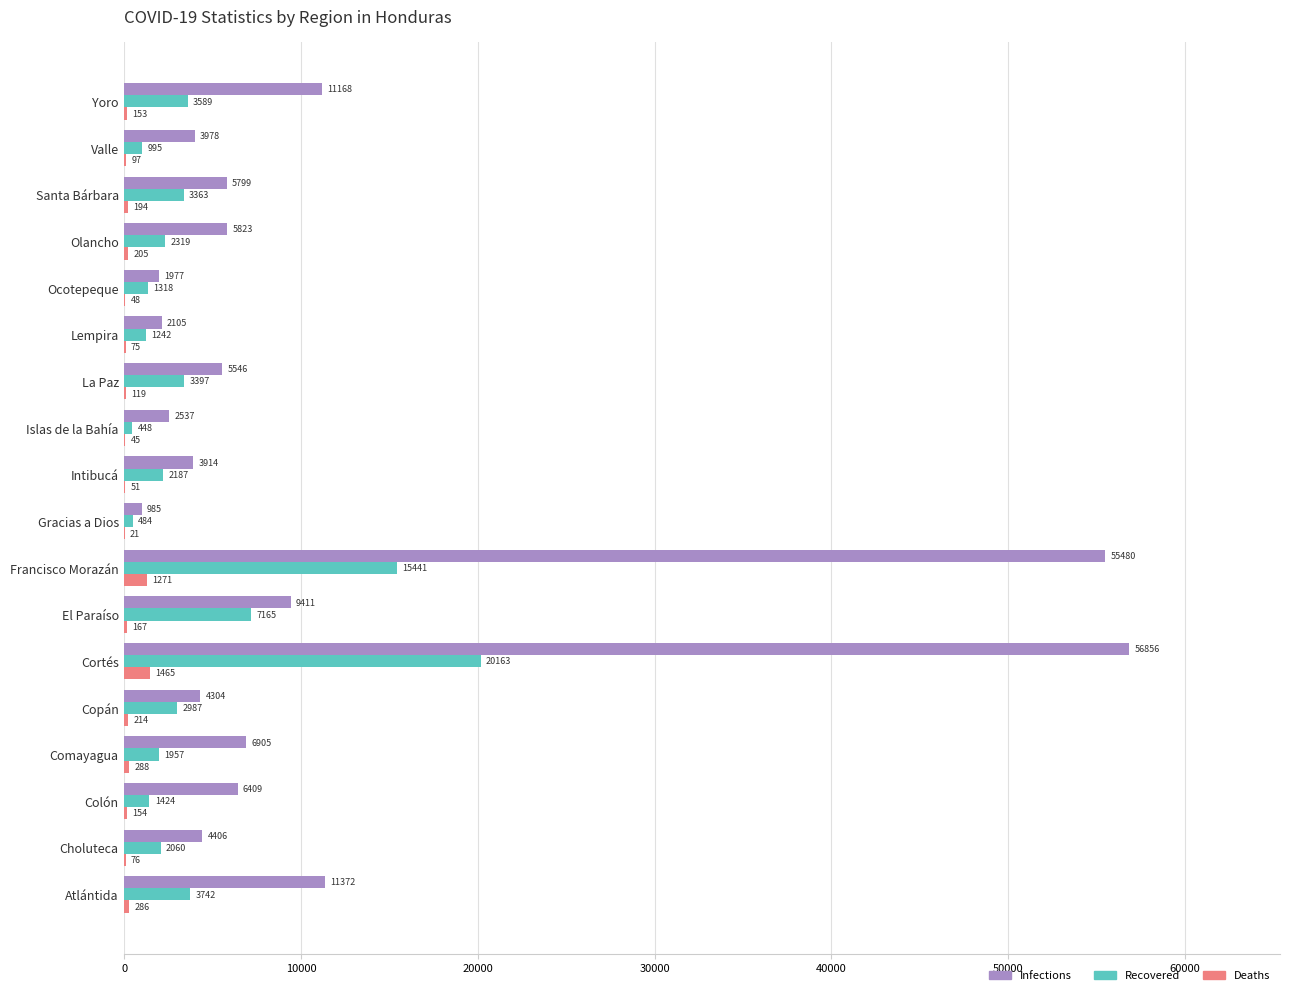

What value does the Recovered series have at Santa Bárbara?

3363